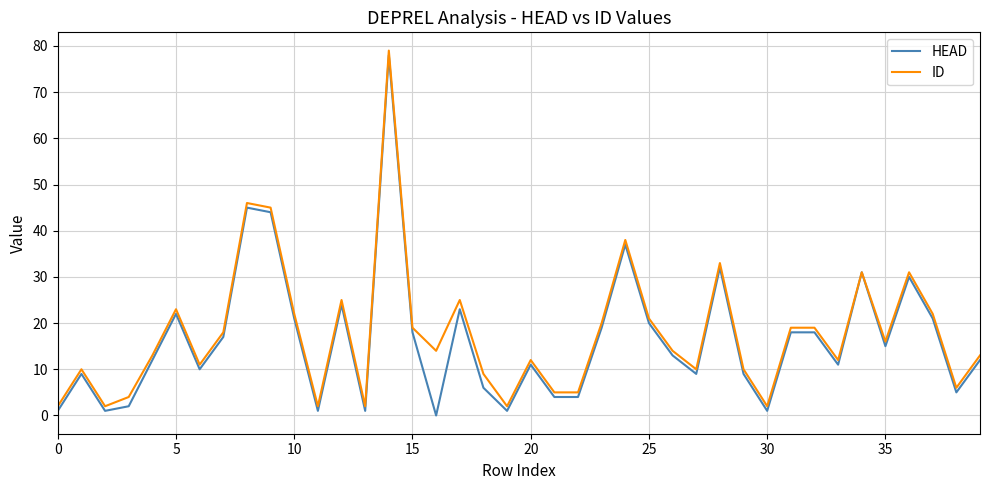

At how many categories does at least one series exceed 49?

1